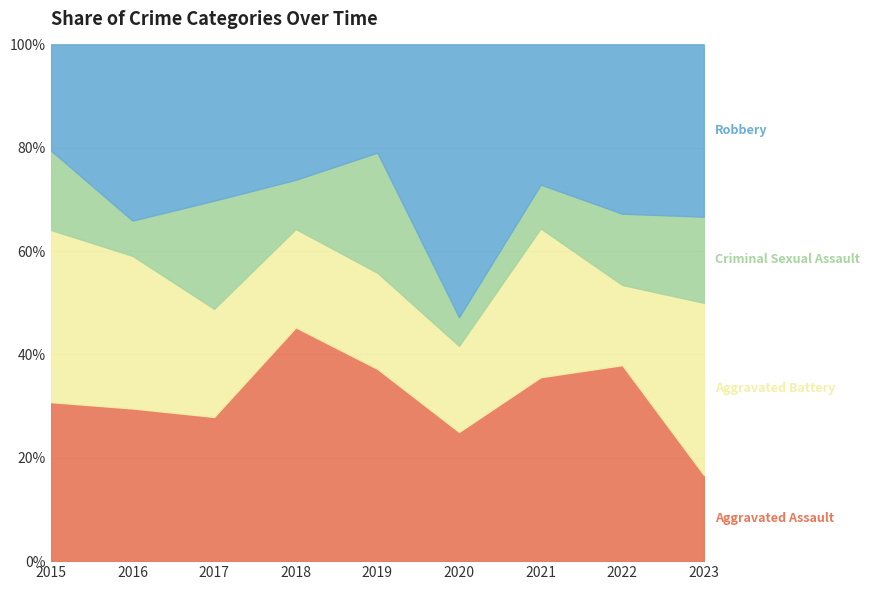

At 2018, list the series in order from smallest to largest.

Criminal Sexual Assault, Aggravated Battery, Robbery, Aggravated Assault